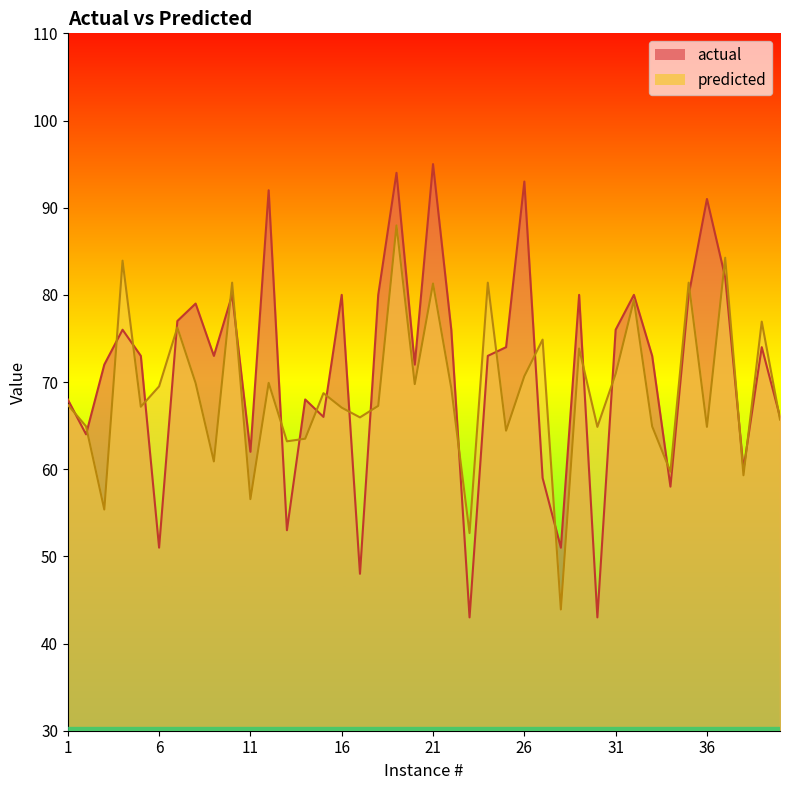

Reading right to left, transcribe all the data shown in this chart.

actual: 40=66.0	39=74.0	38=60.0	37=82.0	36=91.0	35=80.0	34=58.0	33=73.0	32=80.0	31=76.0	30=43.0	29=80.0	28=51.0	27=59.0	26=93.0	25=74.0	24=73.0	23=43.0	22=76.0	21=95.0	20=72.0	19=94.0	18=80.0	17=48.0	16=80.0	15=66.0	14=68.0	13=53.0	12=92.0	11=62.0	10=80.0	9=73.0	8=79.0	7=77.0	6=51.0	5=73.0	4=76.0	3=72.0	2=64.0	1=68.0
predicted: 40=65.7	39=76.9	38=59.3	37=84.3	36=64.9	35=81.4	34=59.7	33=64.9	32=79.4	31=70.9	30=64.9	29=73.8	28=43.9	27=74.9	26=70.7	25=64.4	24=81.4	23=52.7	22=69.3	21=81.3	20=69.8	19=88.0	18=67.3	17=65.9	16=67.1	15=68.7	14=63.5	13=63.2	12=69.9	11=56.6	10=81.4	9=60.9	8=69.9	7=76.2	6=69.5	5=67.2	4=83.9	3=55.4	2=64.9	1=67.4